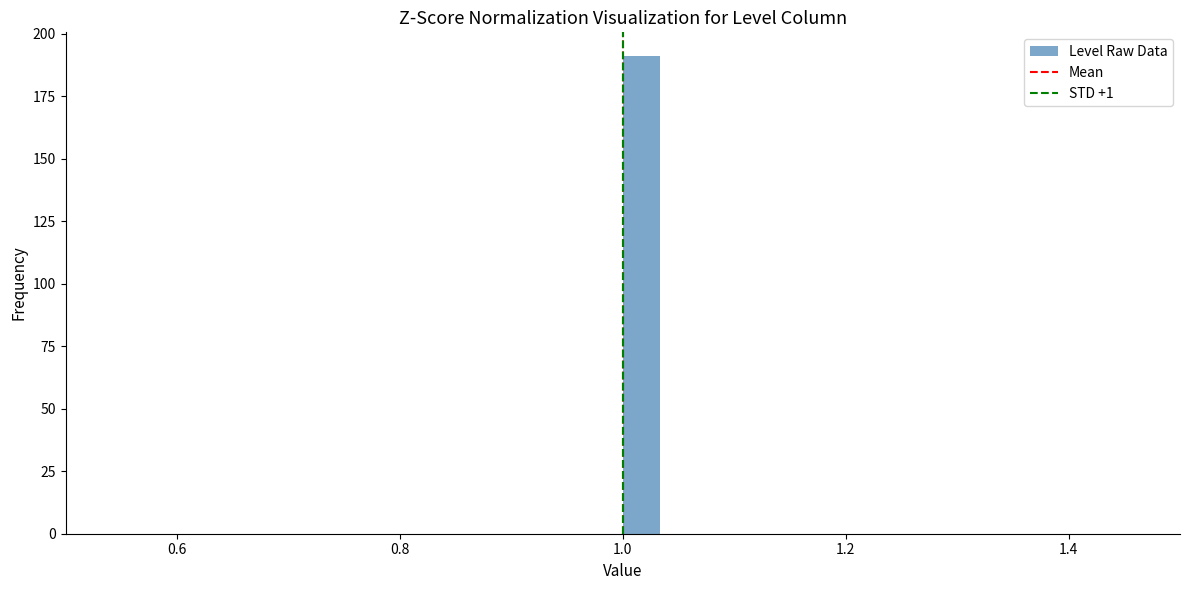

Read against the x-axis, roughly where is the centre of the tallest bar?

1.02